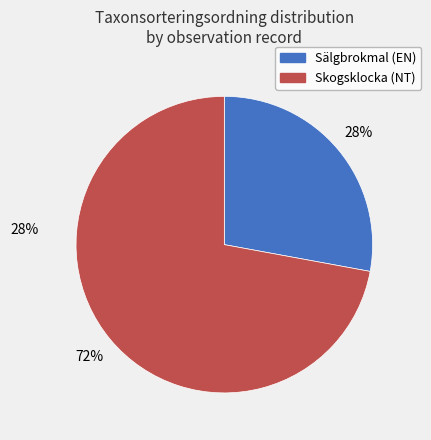

To the nearest percent, what is the difference between the largest and smallest slice percentages?

44%